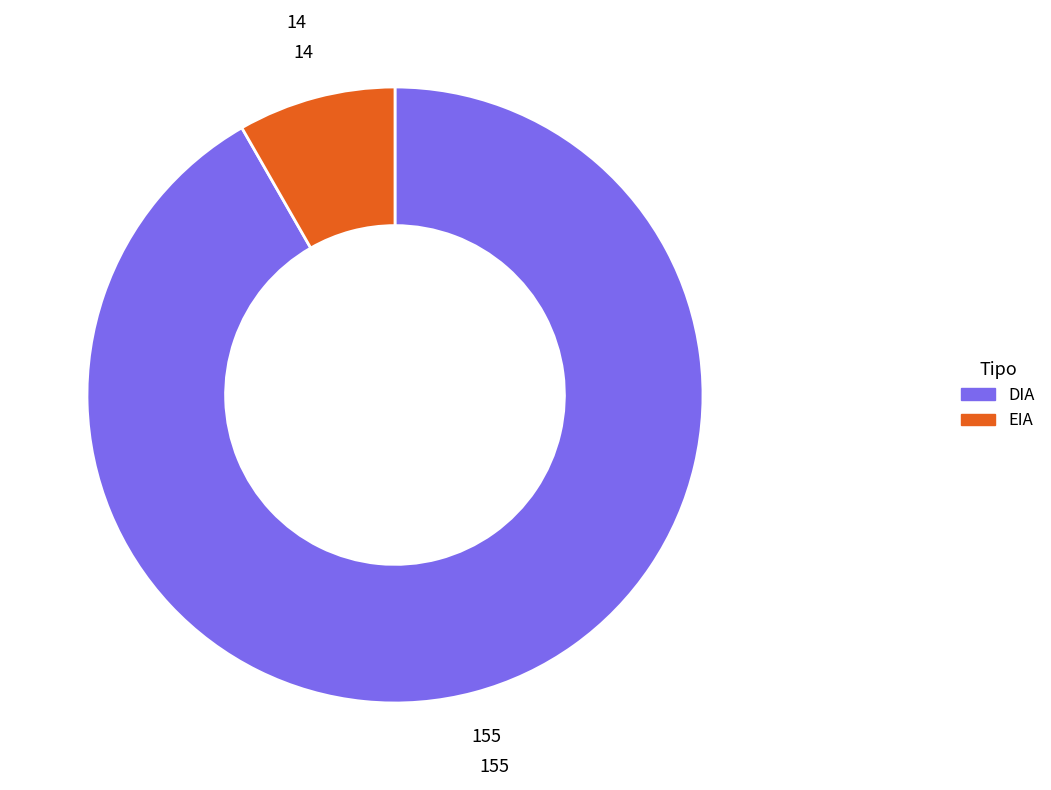

Combined, do DIA and EIA account for over 50%?

Yes